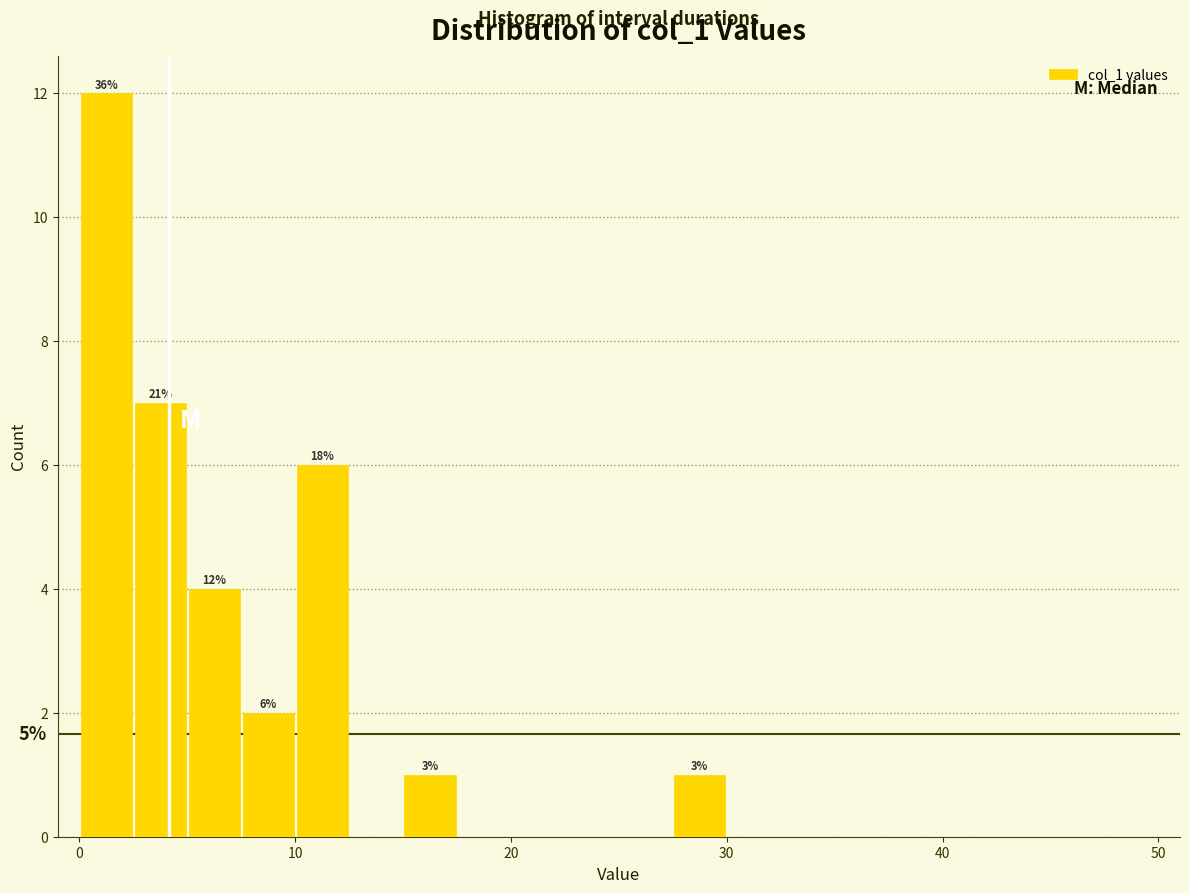

Read against the x-axis, roughly where is the centre of the tallest bar?

1